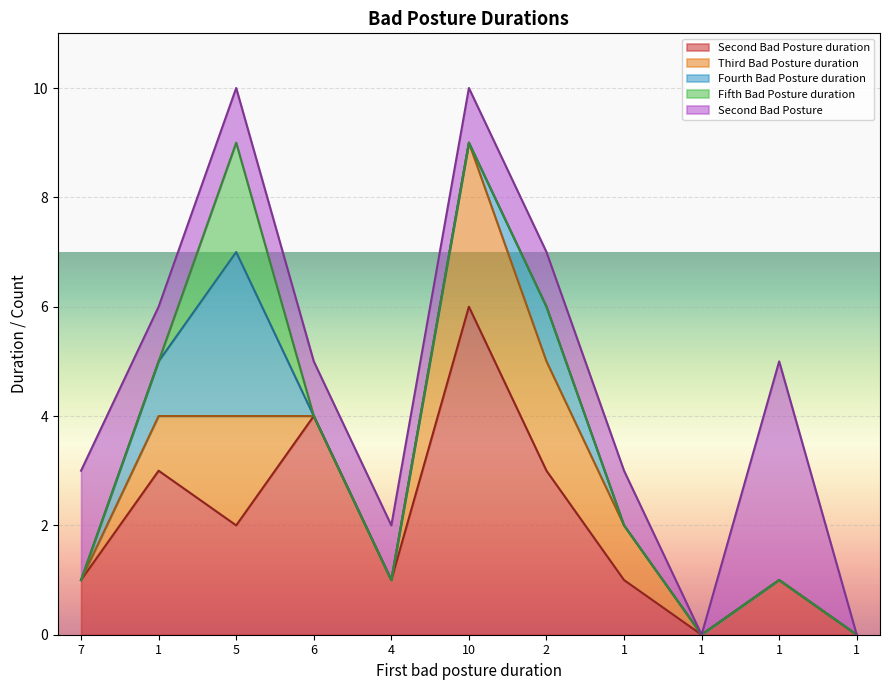

True or false: Fourth Bad Posture duration has a value of 0 at 10.

True